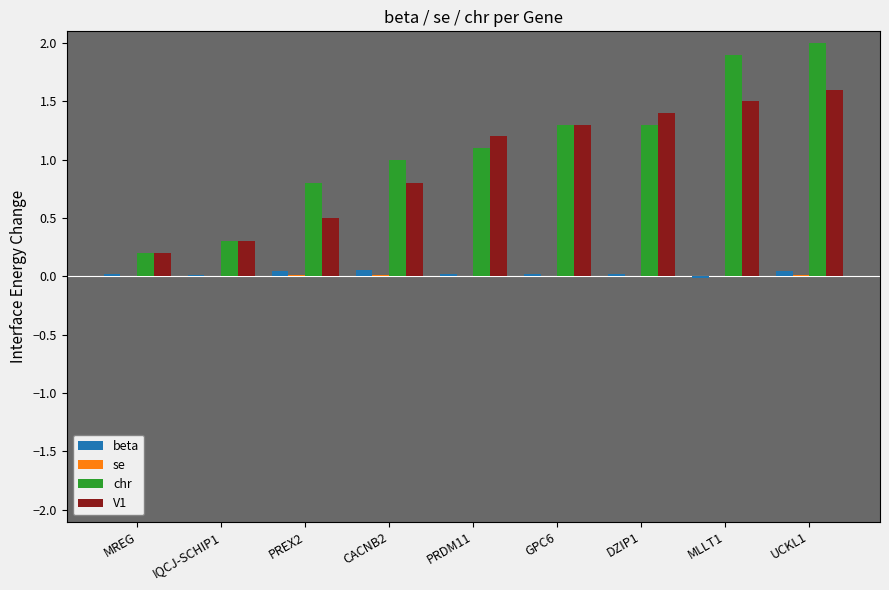

Which label corresponds to the largest value in the chart?

UCKL1